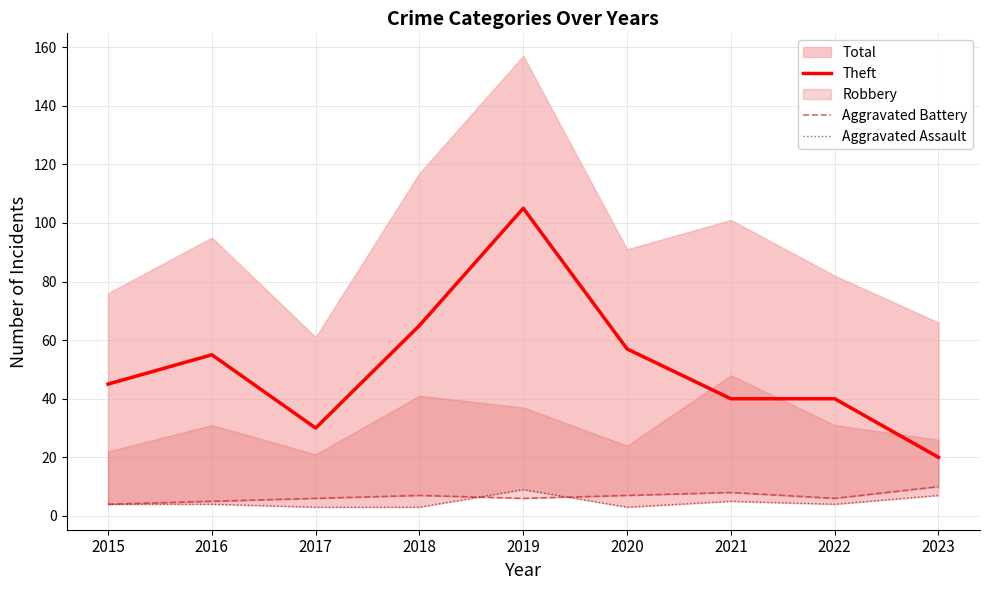

Does the chart have visible grid lines?

Yes